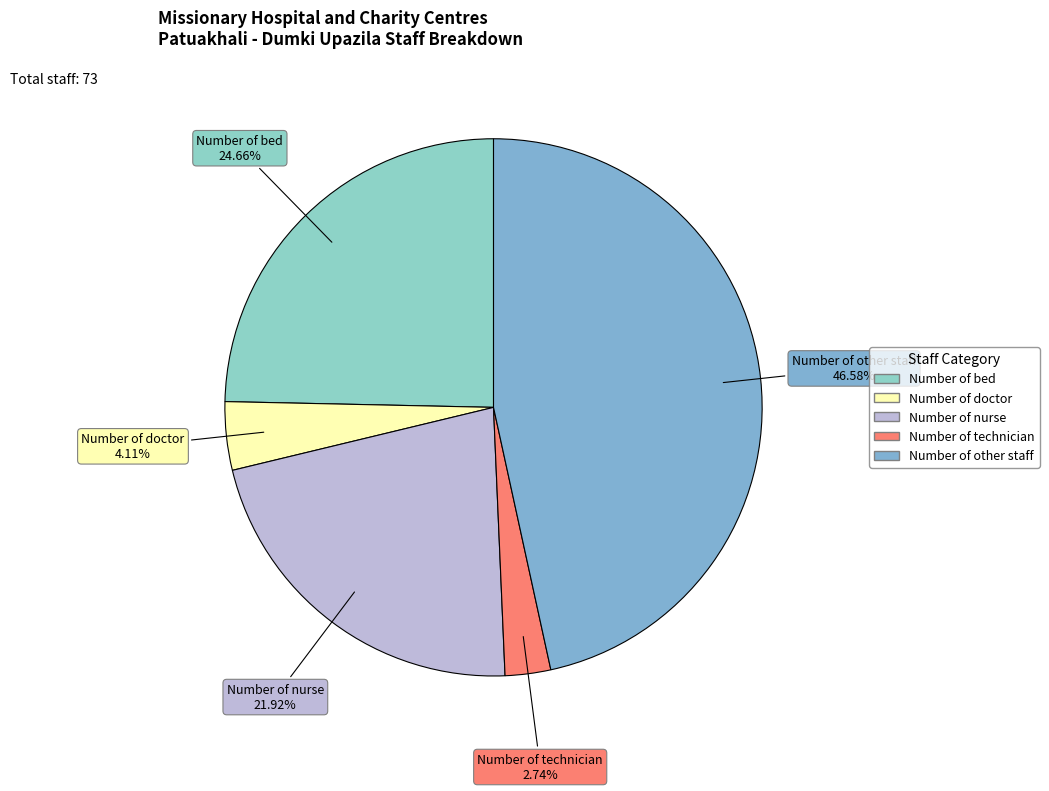

What percentage is the Number of other staff slice, to the nearest percent?

47%